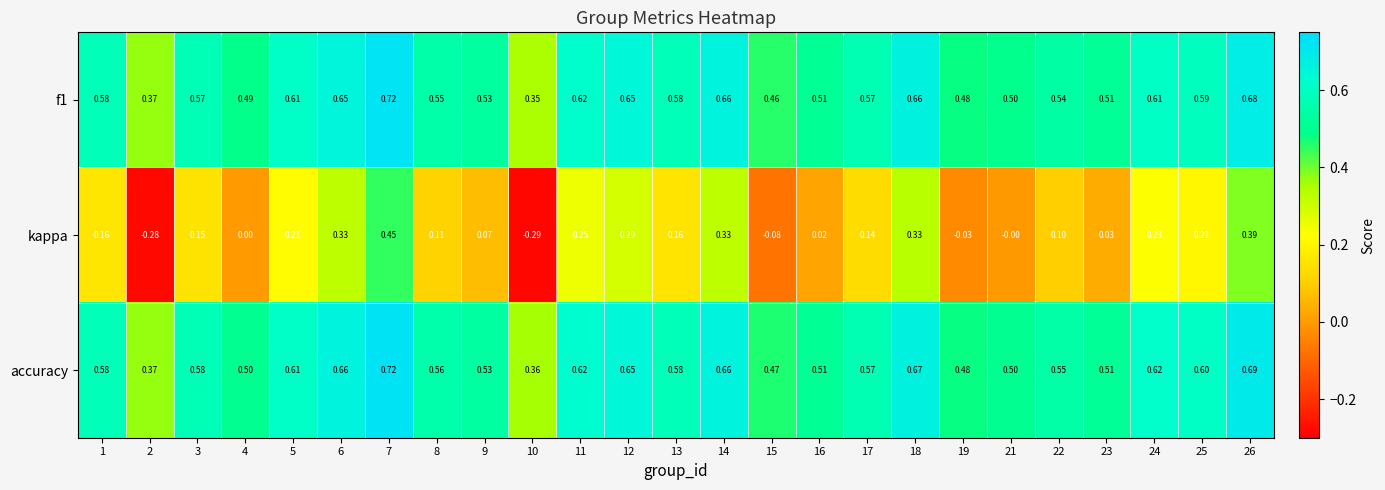

What is the total value across all series at 18?

1.7